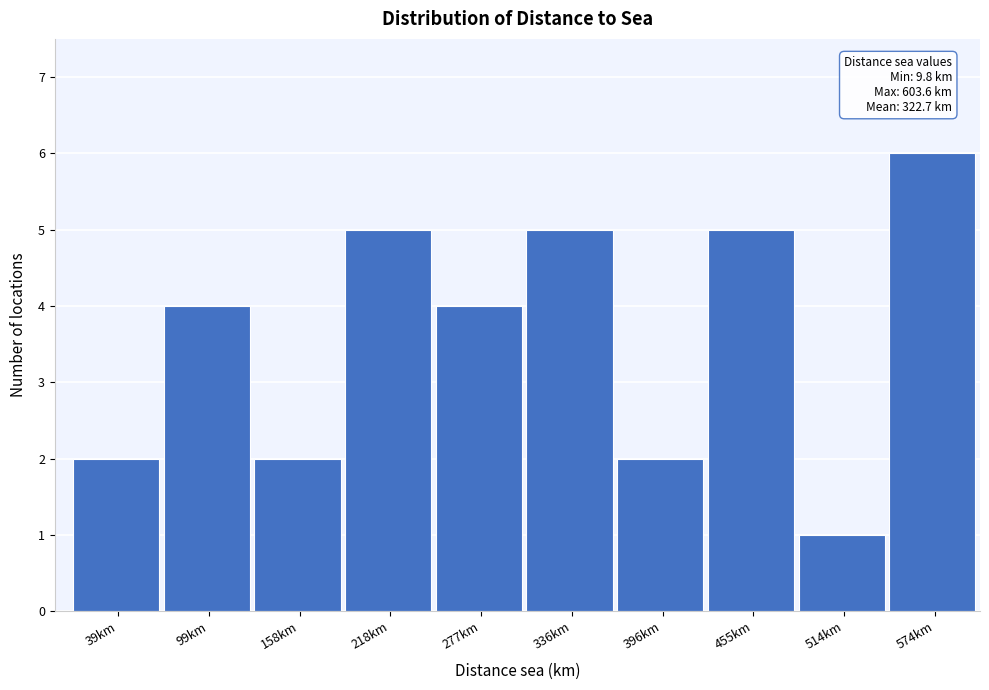

Which range on the x-axis has the tallest bar?

540 to 600